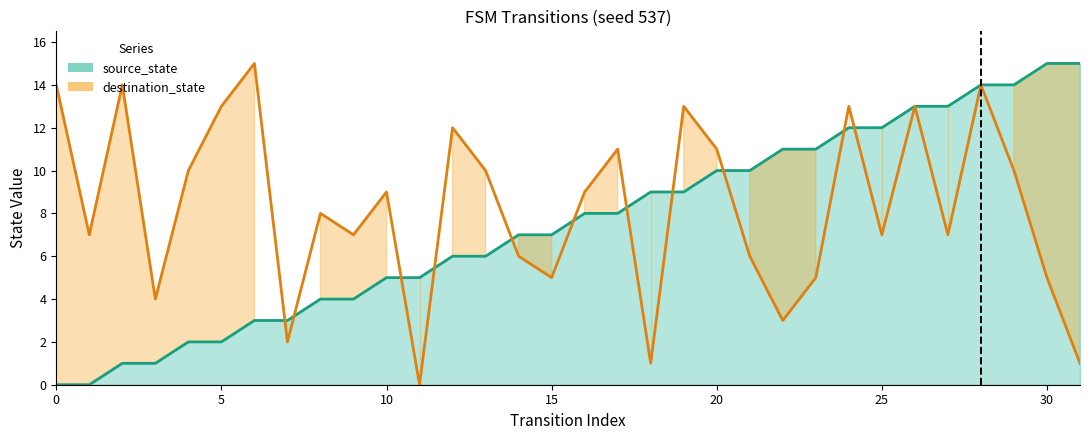

Reading left to right, extract all data points from this chart.

source_state: 0	0	1	1	2	2	3	3	4	4	5	5	6	6	7	7	8	8	9	9	10	10	11	11	12	12	13	13	14	14	15	15
destination_state: 14	7	14	4	10	13	15	2	8	7	9	0	12	10	6	5	9	11	1	13	11	6	3	5	13	7	13	7	14	10	5	1